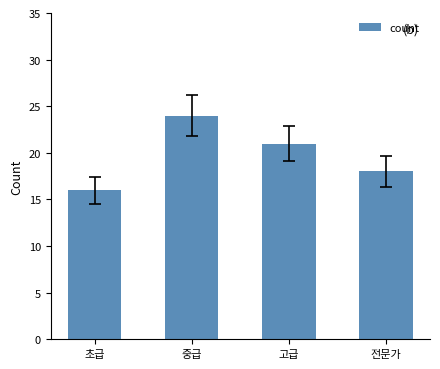

What is the sum of all values?

79